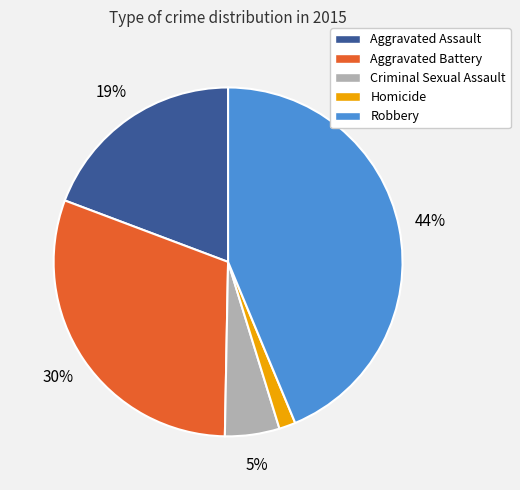

Does Criminal Sexual Assault represent more than half of the total?

No